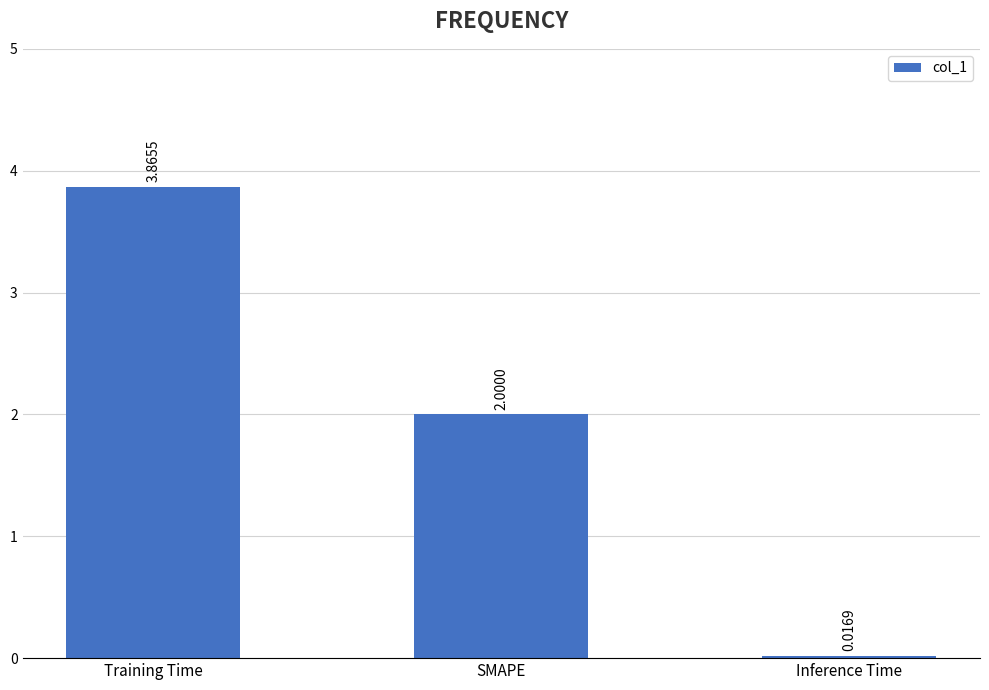

True or false: the data shows 2.0 at SMAPE.

True